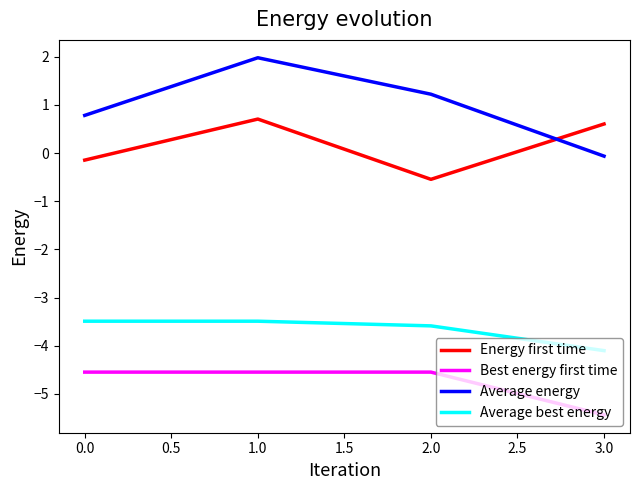

At which label does Average energy first exceed 1?

1.0